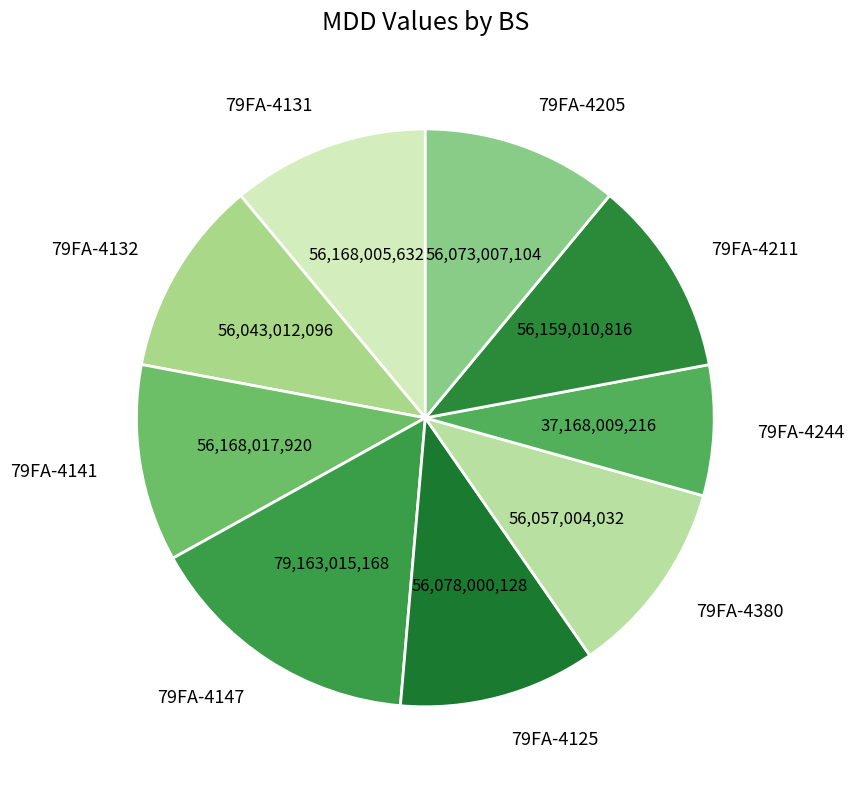

Is it true that 79FA-4205 is 11% of the pie?

True